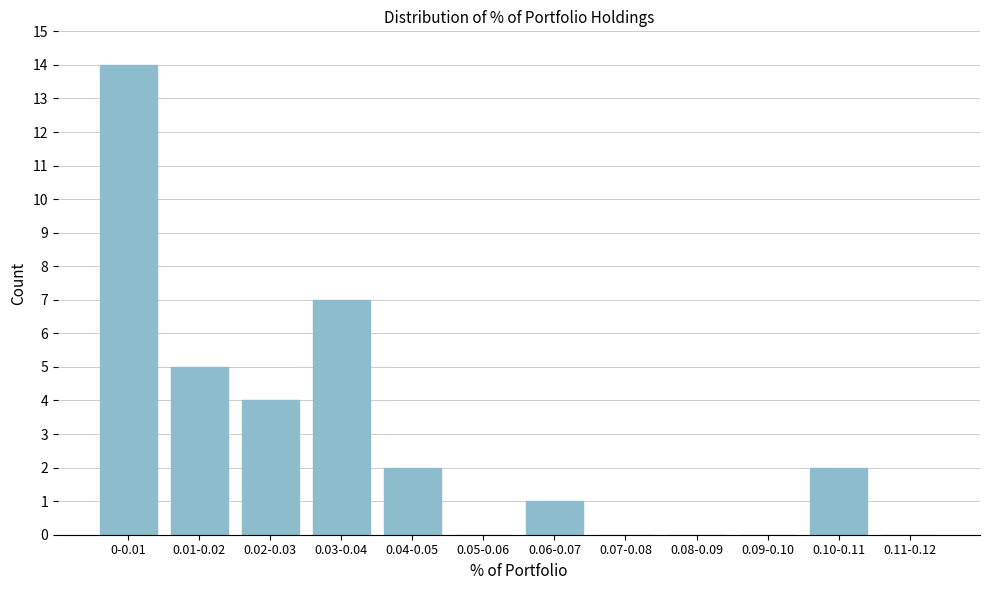

Reading left to right, transcribe all the data shown in this chart.

0-0.01=14	0.01-0.02=5	0.02-0.03=4	0.03-0.04=7	0.04-0.05=2	0.05-0.06=0	0.06-0.07=1	0.07-0.08=0	0.08-0.09=0	0.09-0.10=0	0.10-0.11=2	0.11-0.12=0